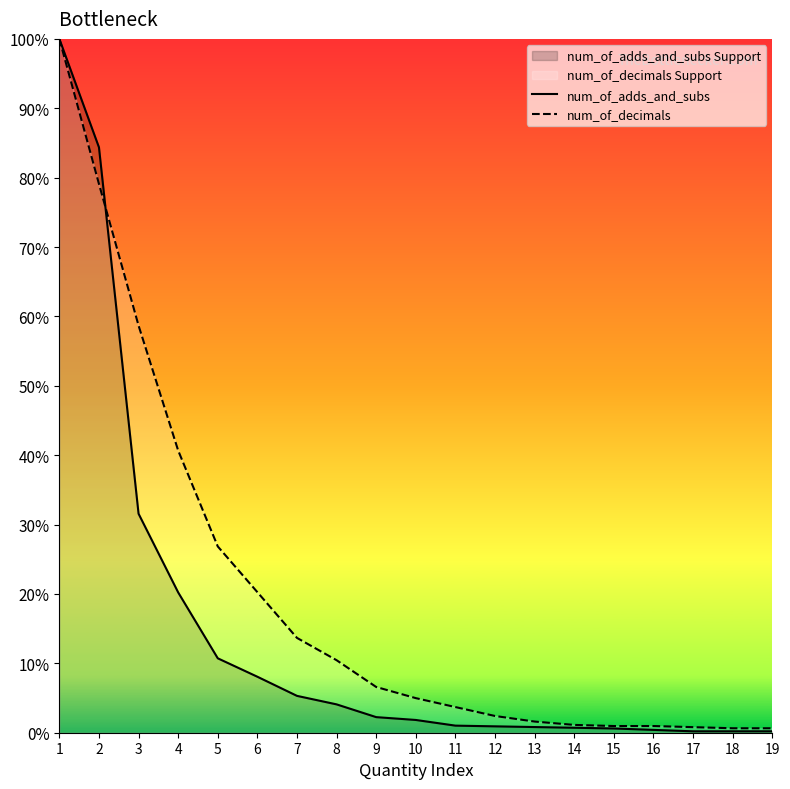

At which category does the chart reach its peak across all series?

1